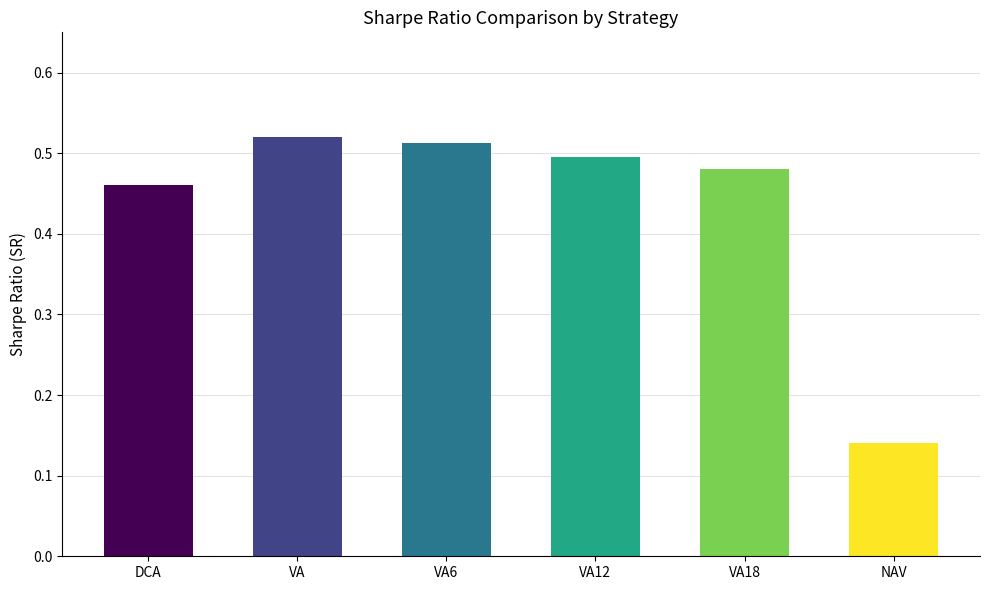

List the labels in order of value, largest first.

VA, VA6, VA12, VA18, DCA, NAV